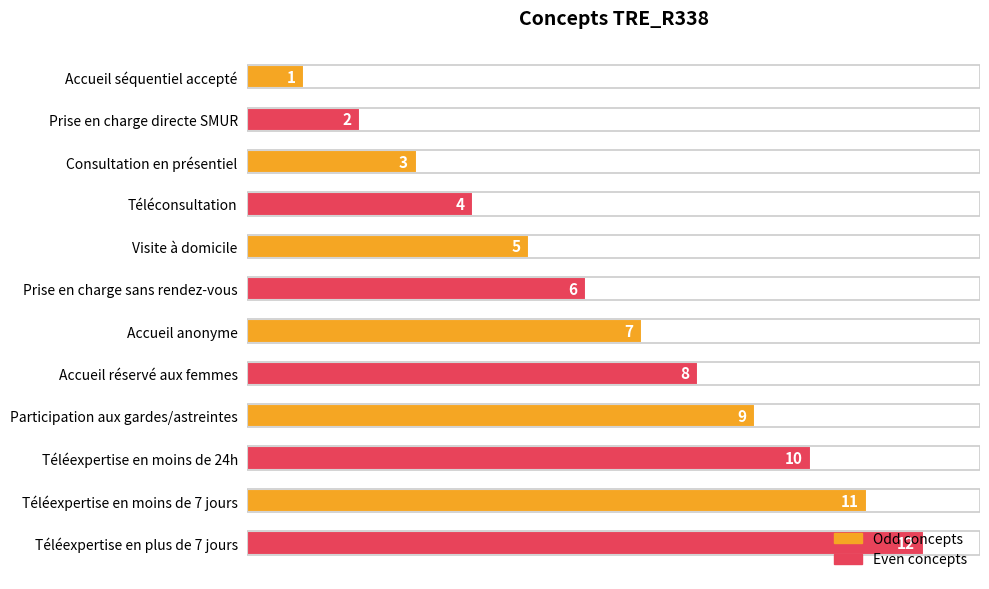

Which category has the lowest value in the Odd concepts series?

Accueil séquentiel accepté